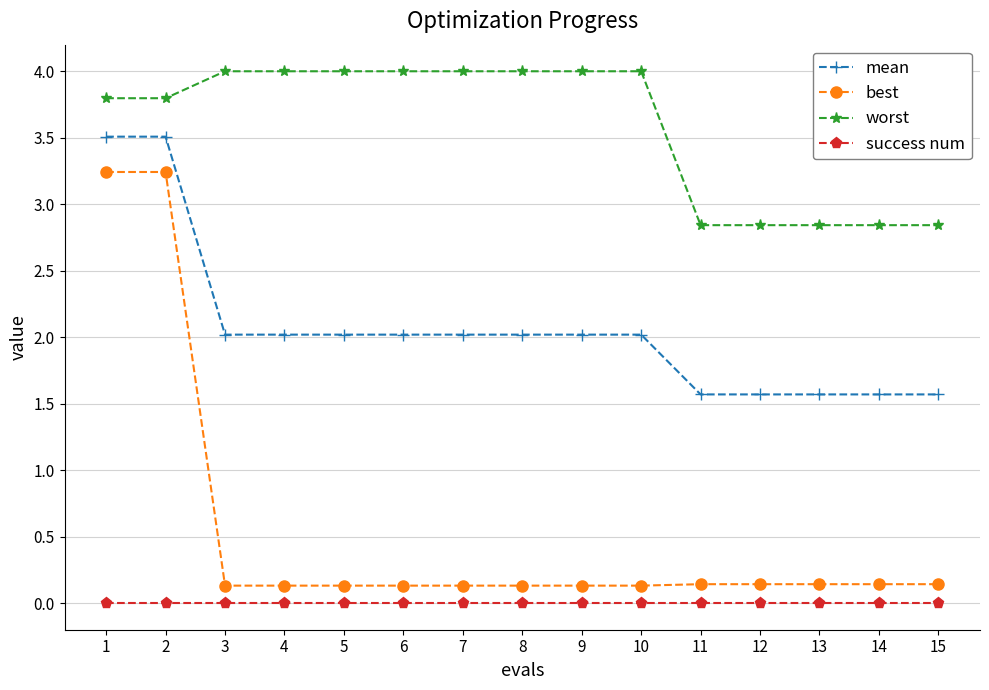

What is the spread (max minus min) of values at 10?

4.0